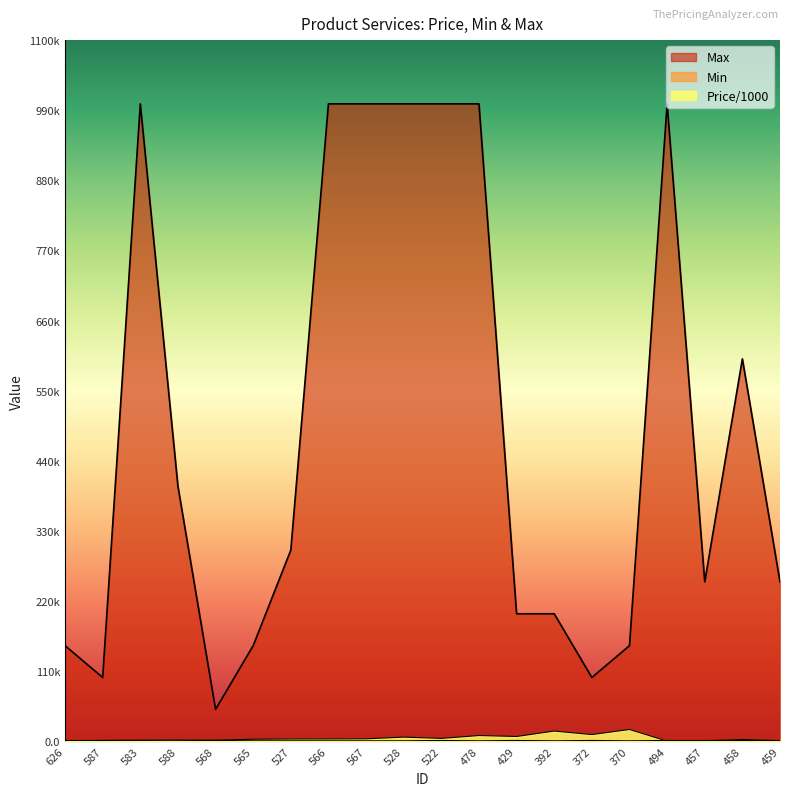

At which category does Min reach its first local valley?

478